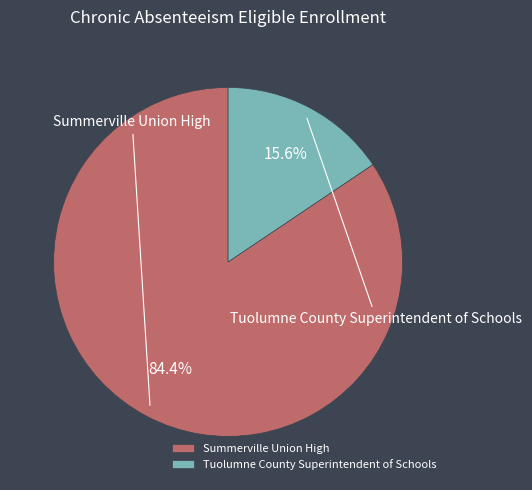

Rank the categories by value from lowest to highest.

Tuolumne County Superintendent of Schools, Summerville Union High